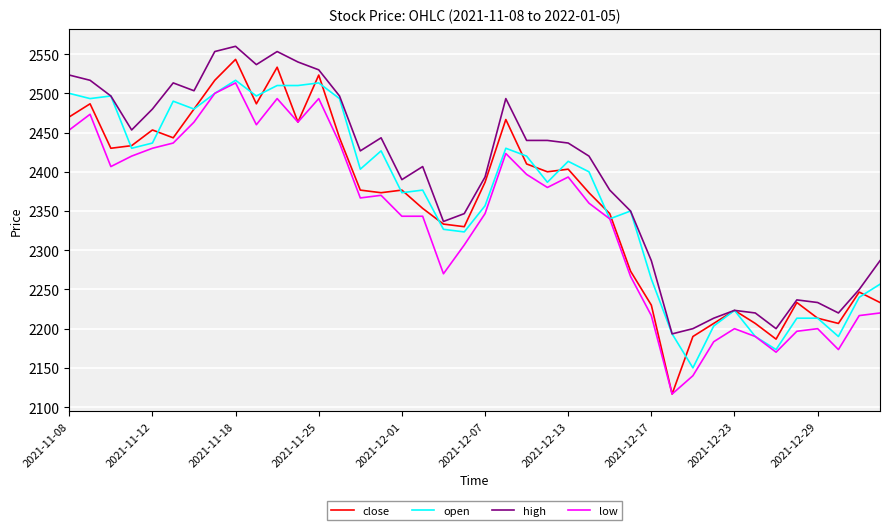

What is the highest value of the open series?

2516.7